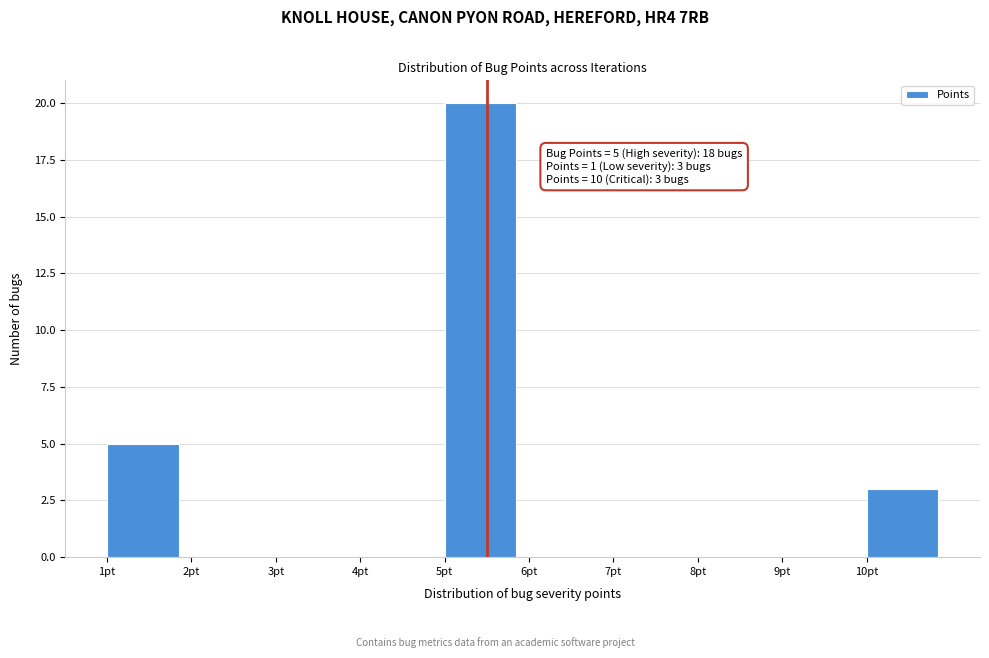

Which range on the x-axis has the tallest bar?

5 to 6